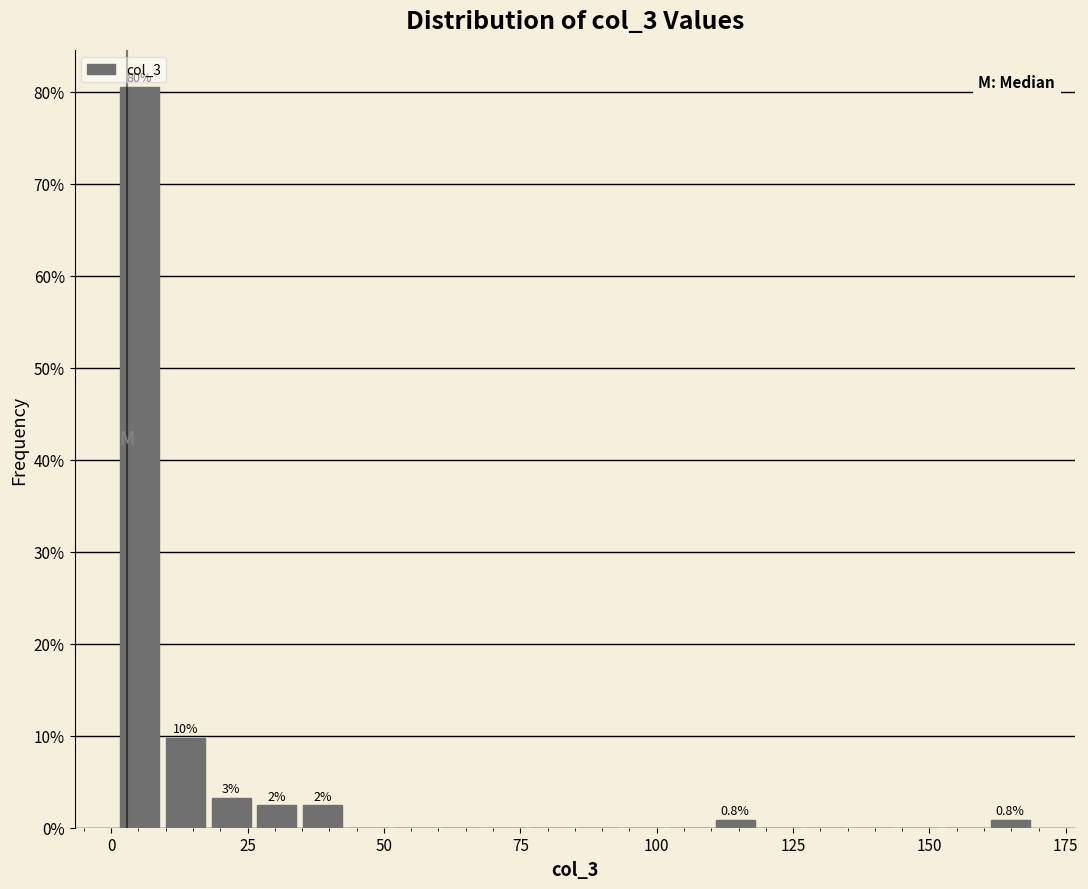

Read against the x-axis, roughly where is the centre of the tallest bar?

5